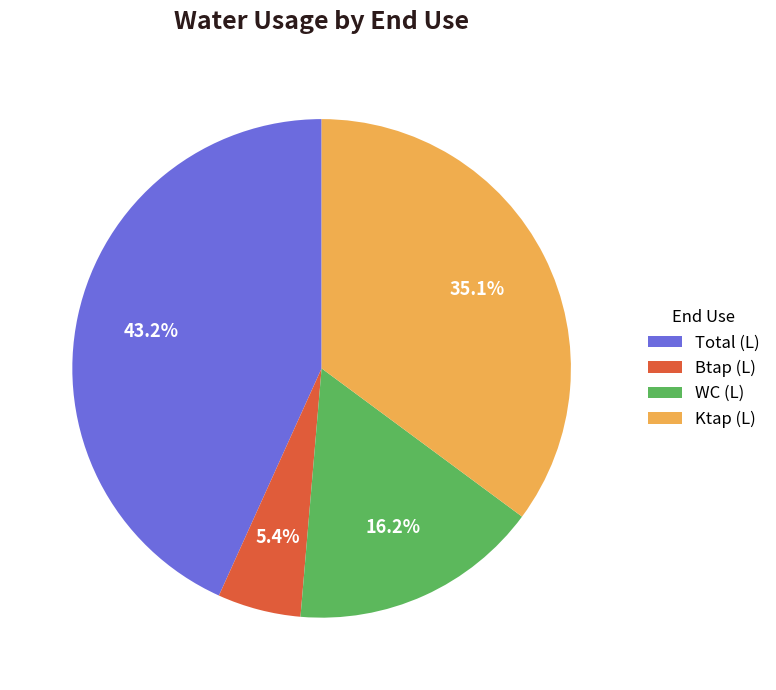

The Ktap (L) slice represents 27% of the pie. True or false?

False